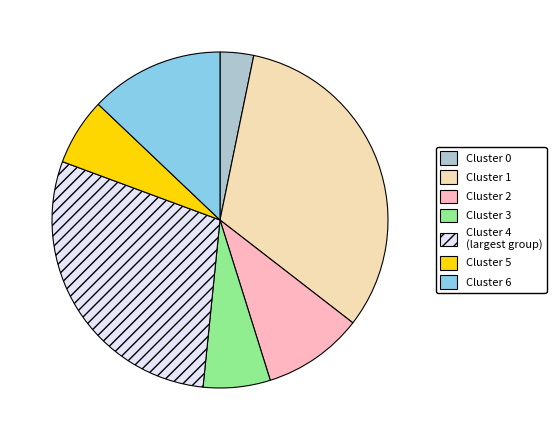

Is there any slice that represents more than half of the pie?

No